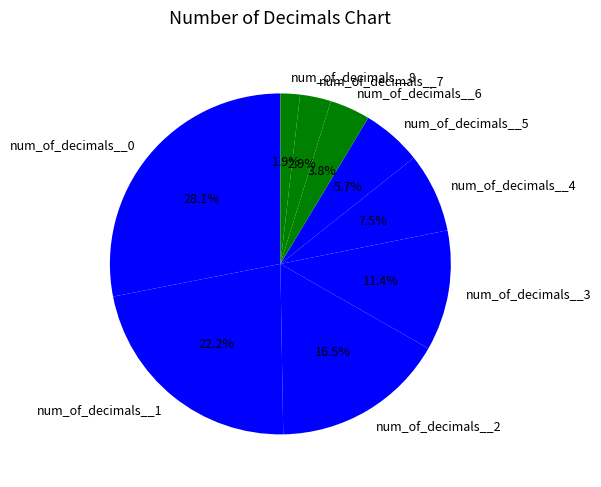

Count the number of slices in the pie.

9